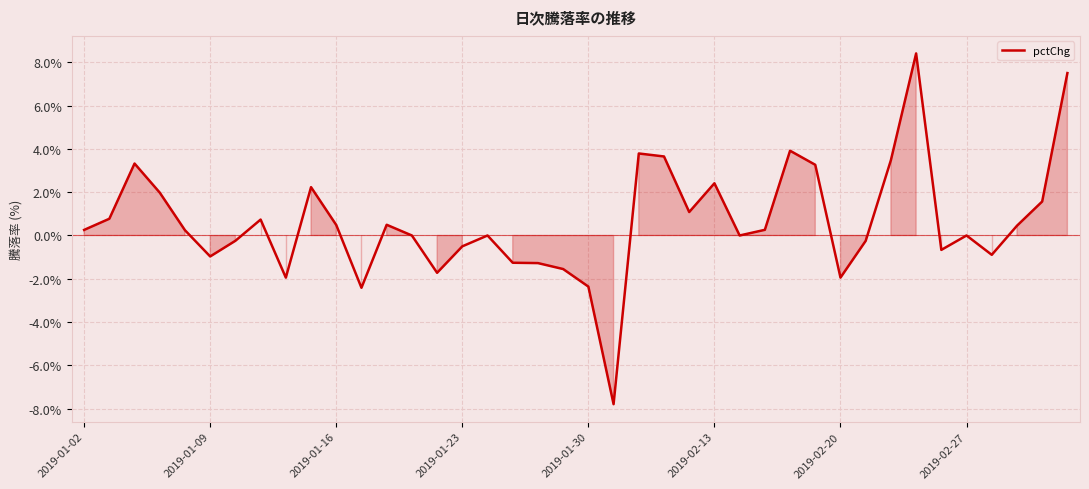

What is the smallest value displayed?

-7.8